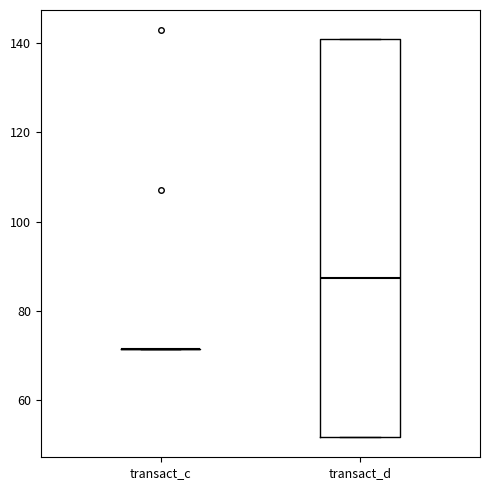

Comparing the boxes themselves (not the whiskers), which one is the tallest?

transact_d